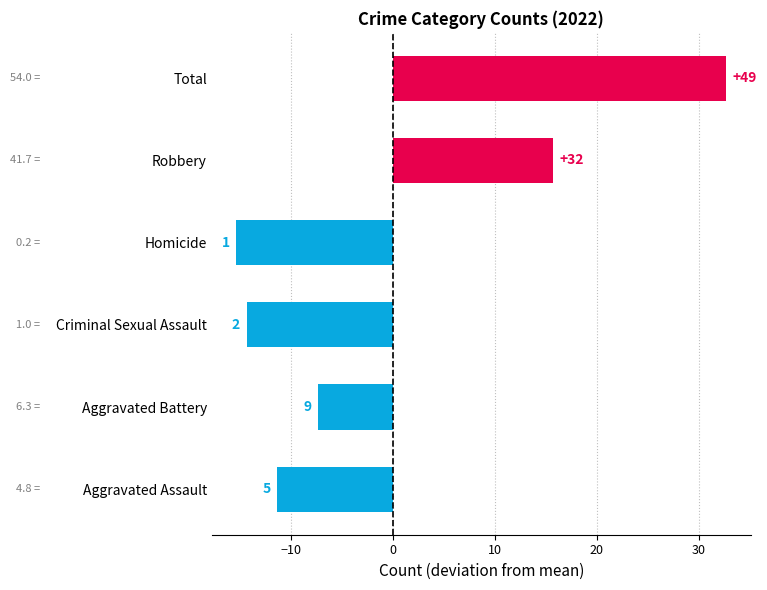

Are the bars horizontal?

Yes